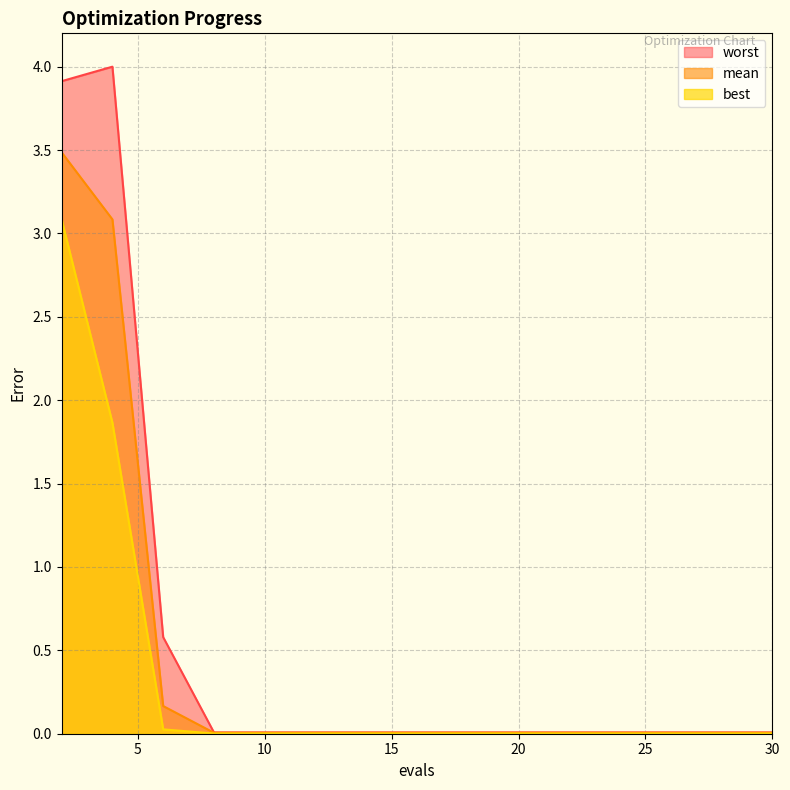

How many lines are shown in the chart?

3